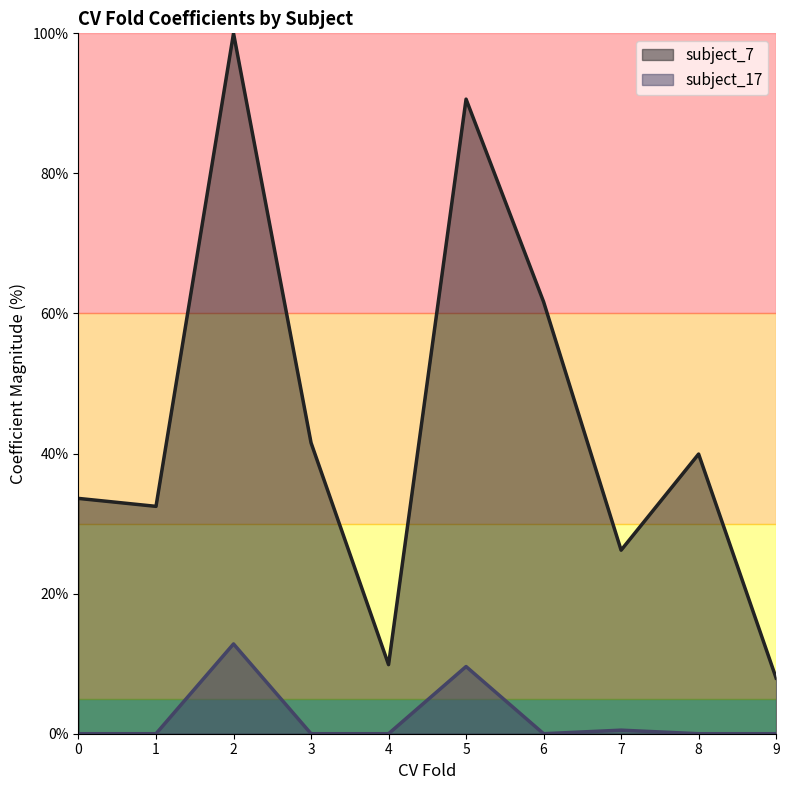

What is the difference between the highest and lowest values at 4?

9.9